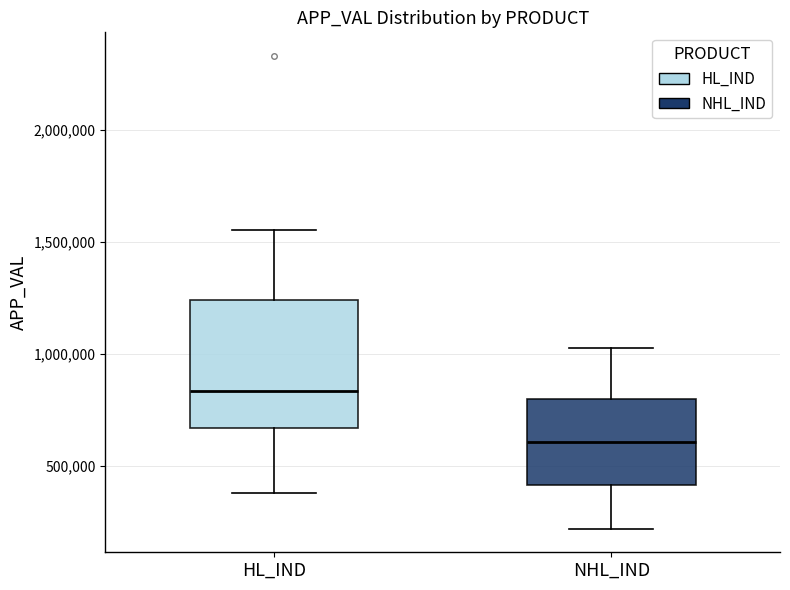

Reading left to right, read every box against the y-axis: the position of its median line, the range the box covers, and the ends of its whiskers. The values are not printed on the chart, so give them approximately, as read against the axis.

HL_IND: median 850000, box 650000 to 1250000, whiskers 400000 to 1550000
NHL_IND: median 600000, box 400000 to 800000, whiskers 200000 to 1050000